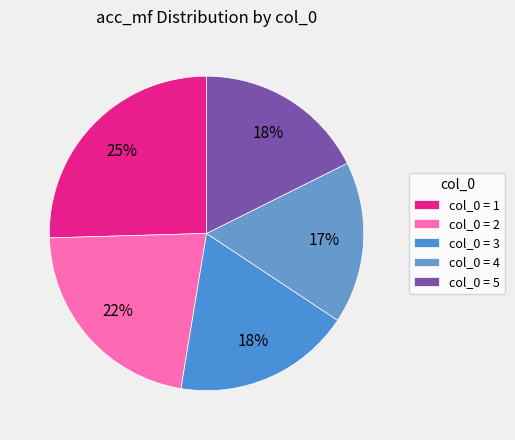

How many slices are in this pie chart?

5